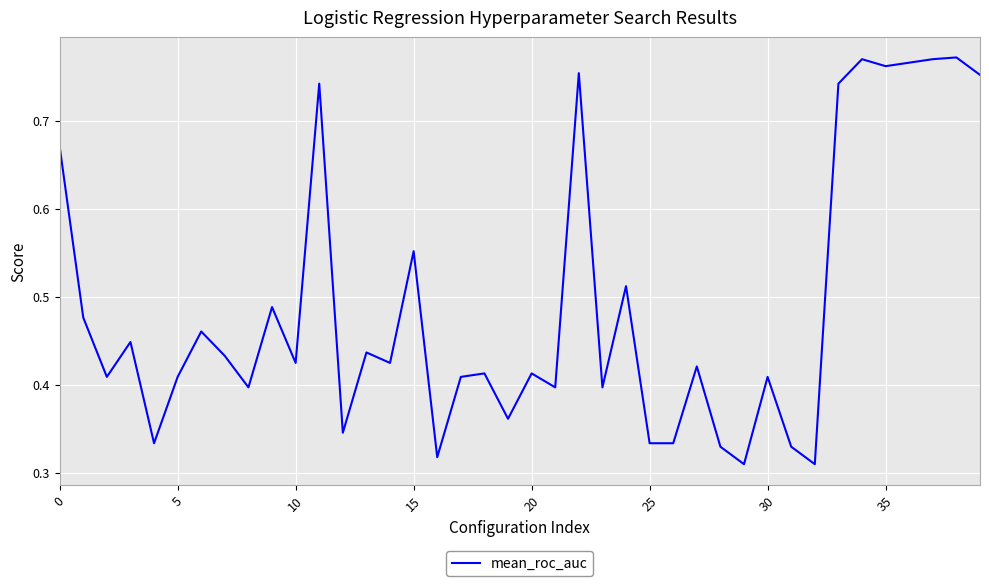

At which category does the chart reach its peak across all series?

38